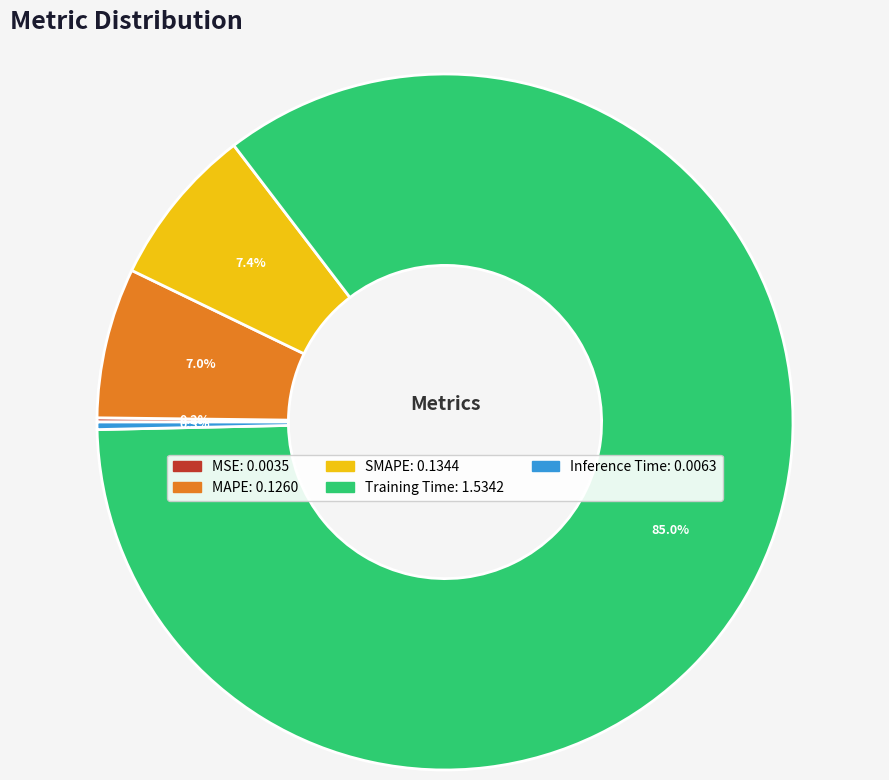

Do MAPE and Inference Time together represent more than half of the pie?

No